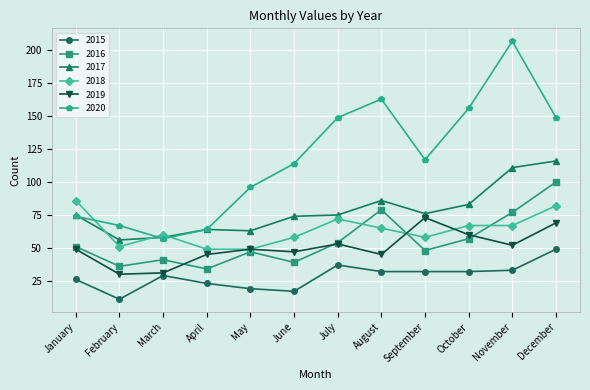

How many series are shown in this chart?

6